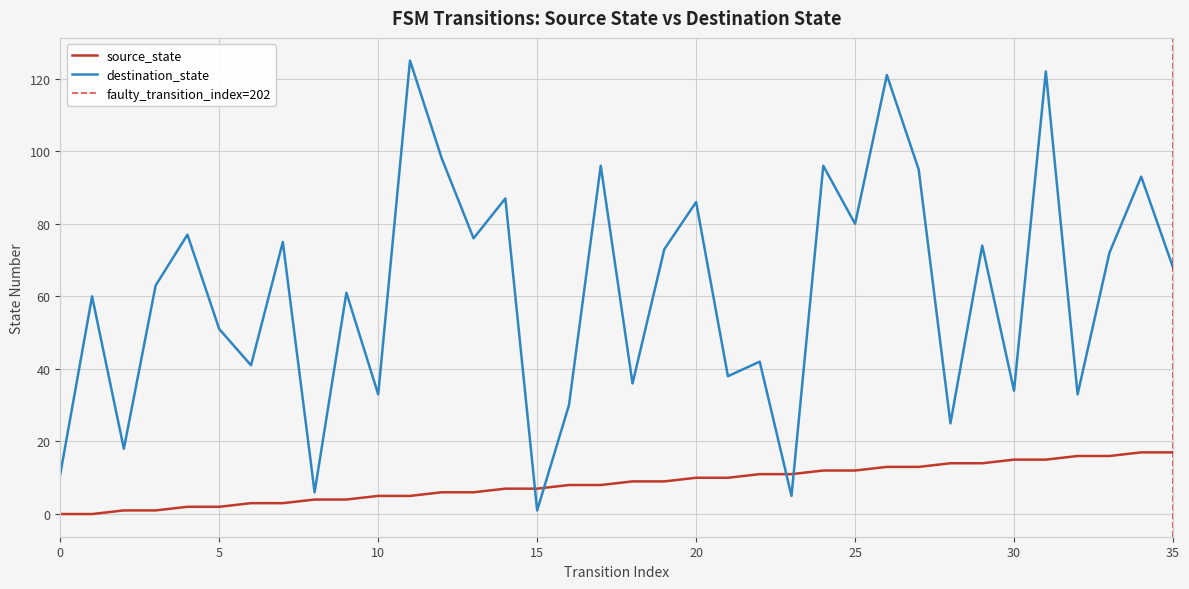

What is the greatest value displayed?

125